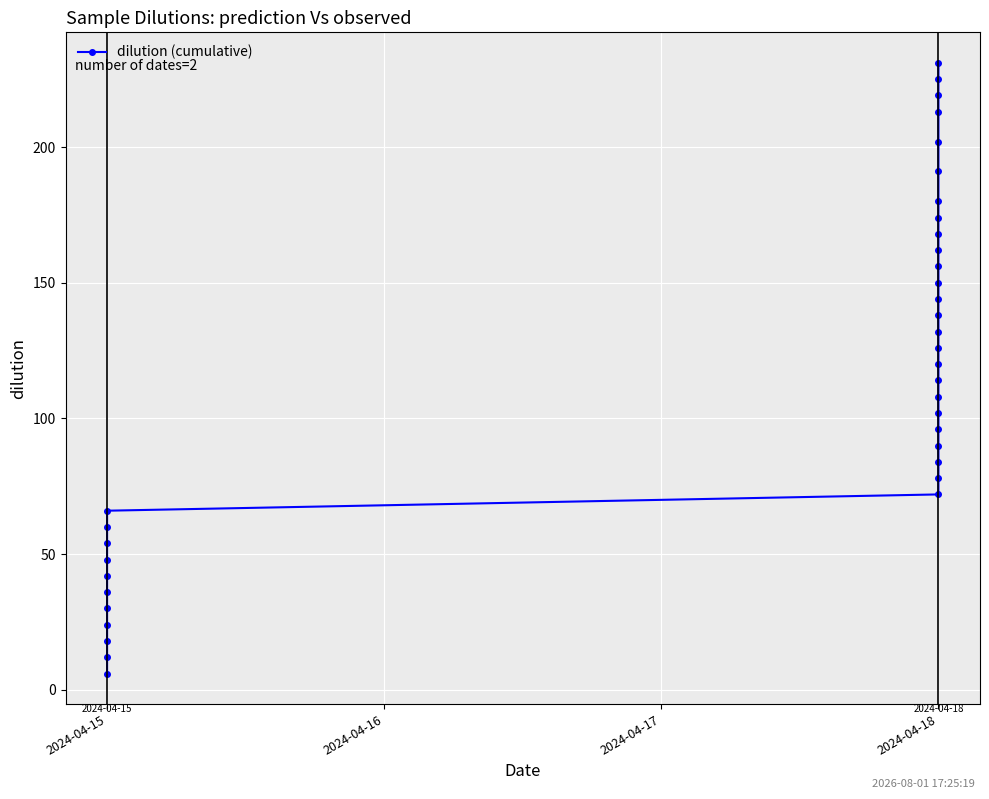

What is the value of the 36th point from the left?

231